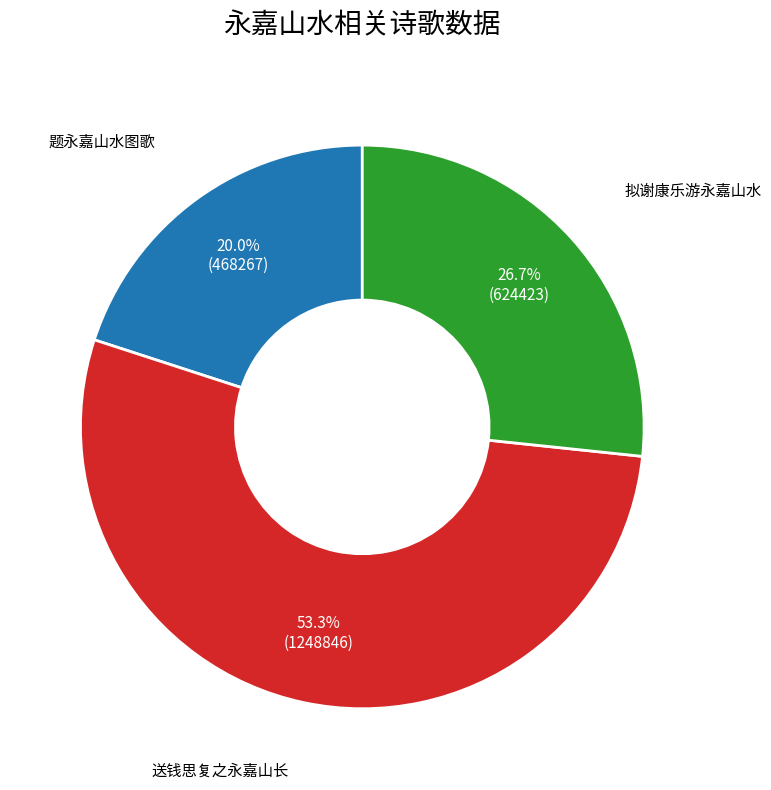

Does any single category account for the majority?

Yes